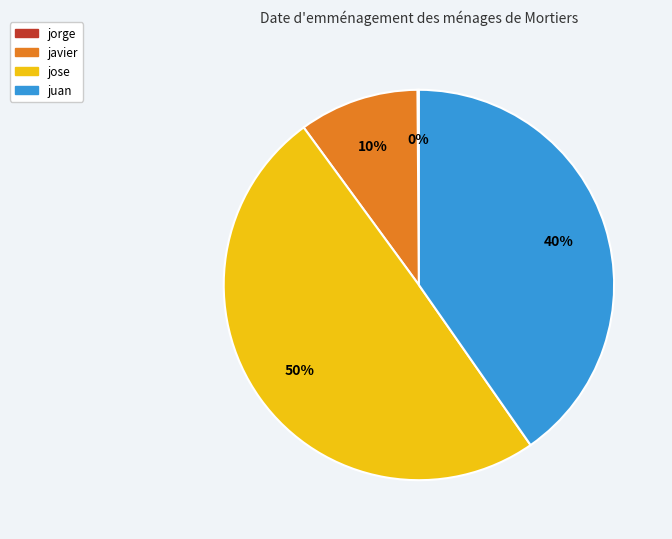

To the nearest percent, what is the difference between the largest and smallest slice percentages?

50%